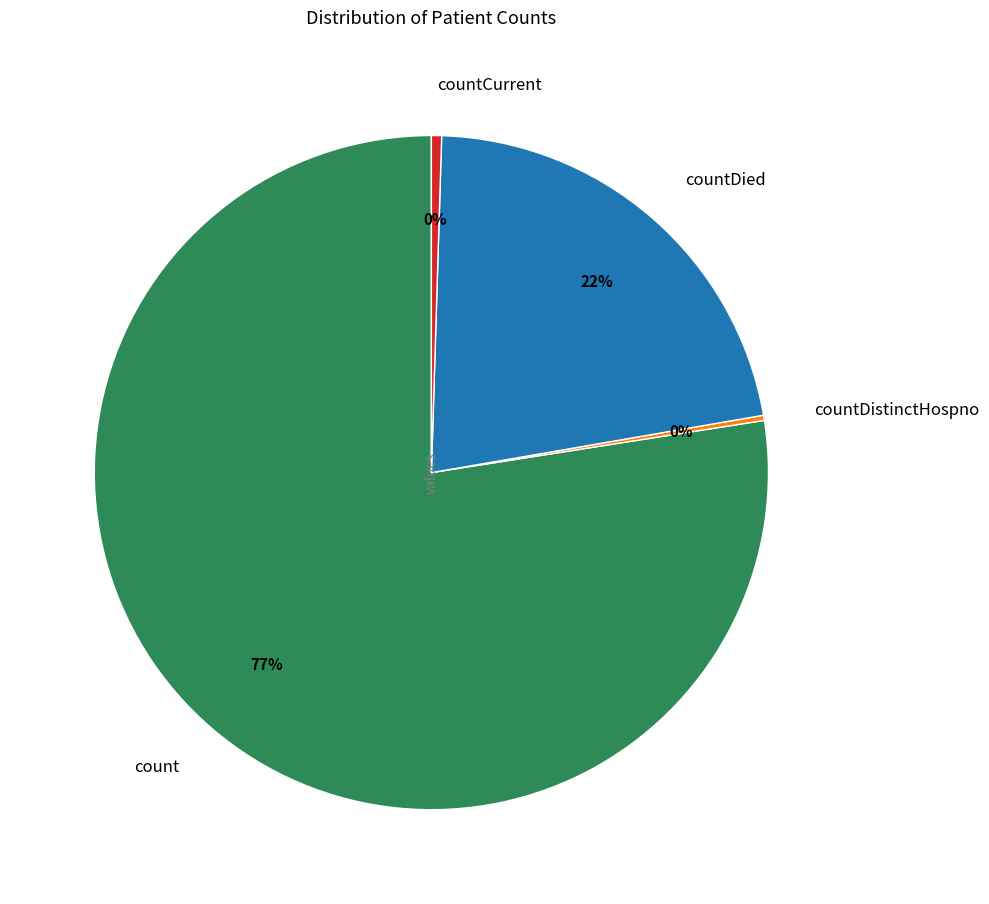

Which has a higher value, count or countDied?

count